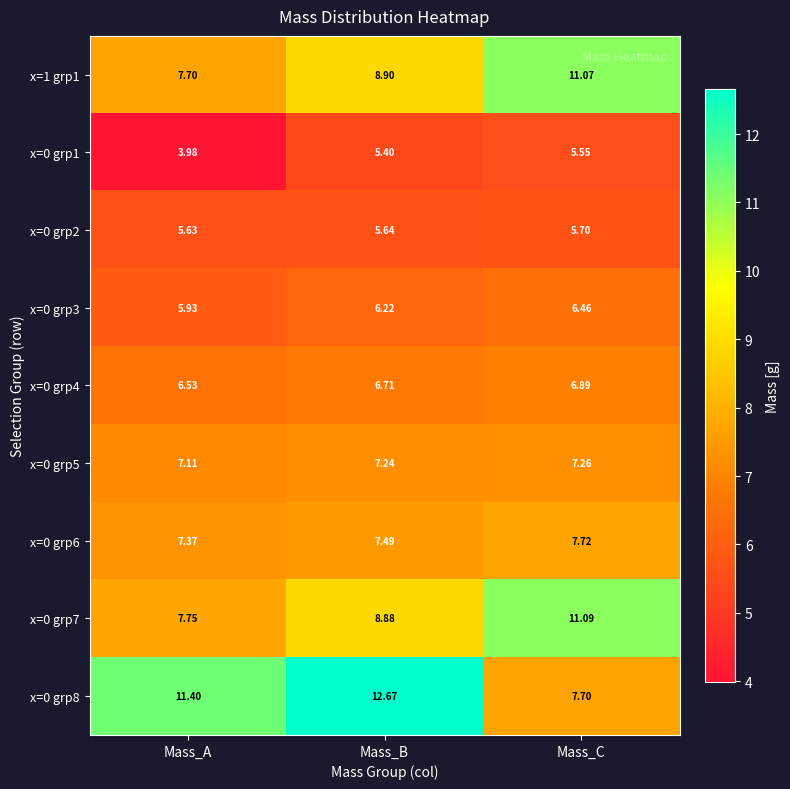

Where is x=0 grp2 nearest to the value 5?

Mass_A